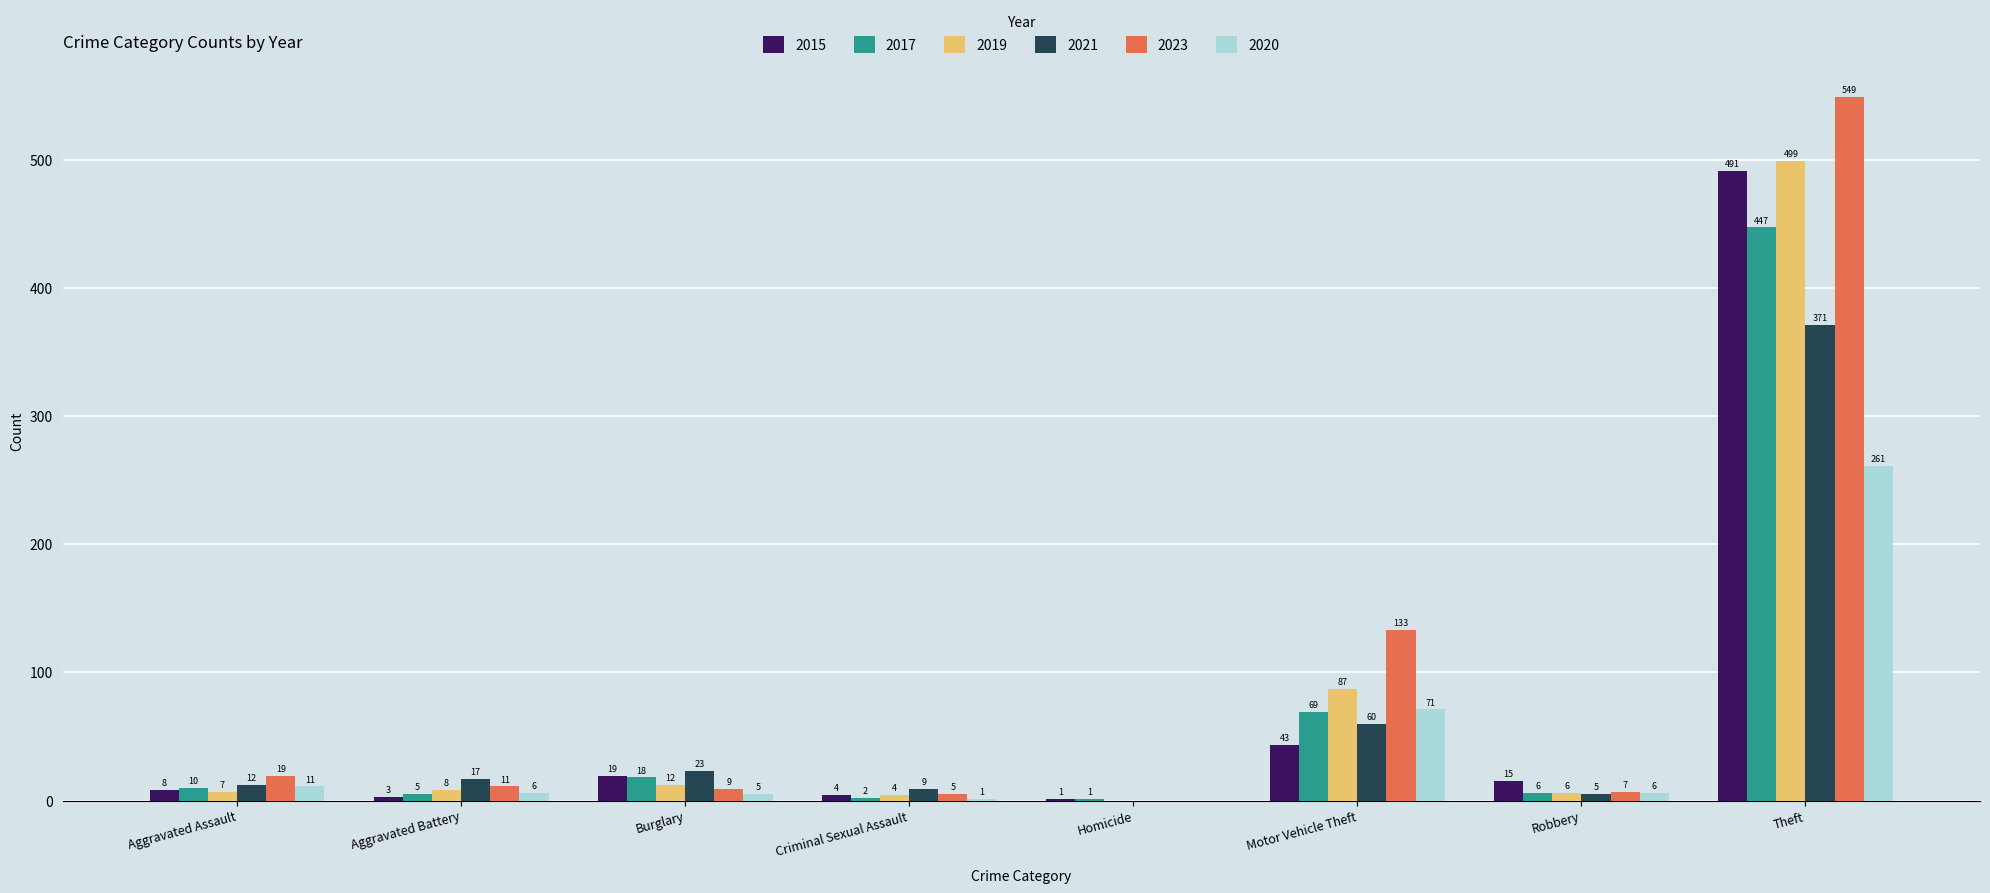

What is the sum of all 2020 values?

361